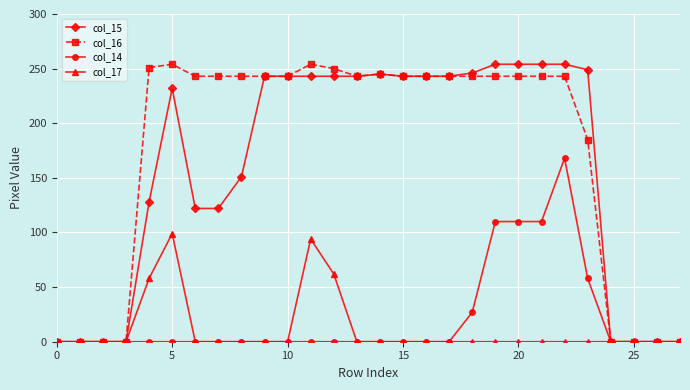

At how many categories does at least one series exceed 201?

20